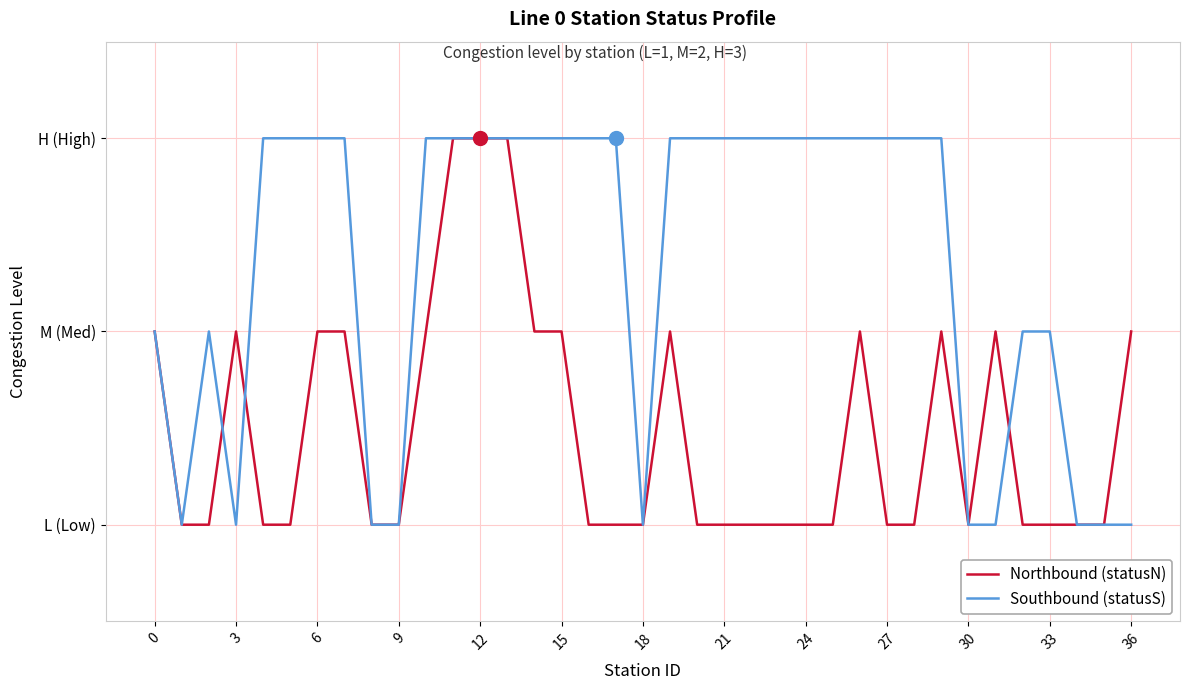

How many intersections are there between Northbound (statusN) and Southbound (statusS)?

3